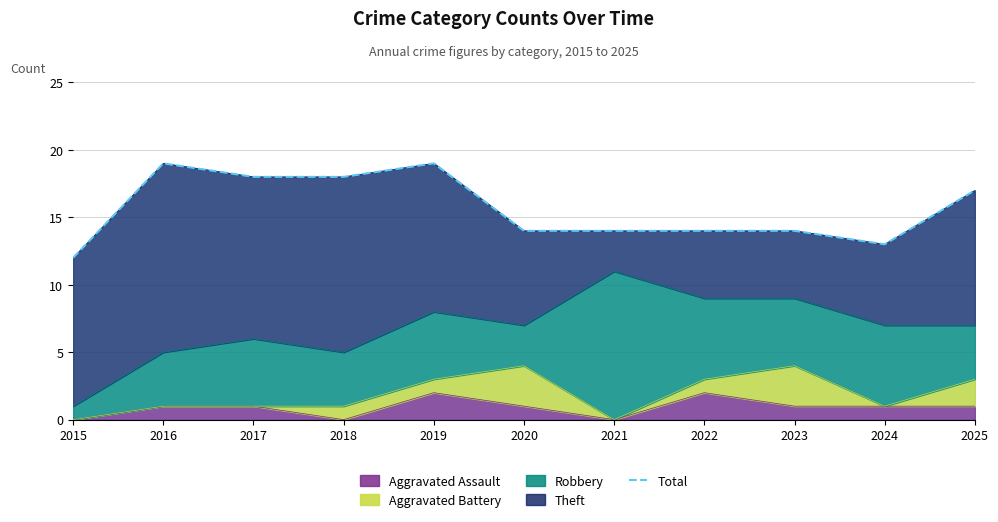

Reading left to right, transcribe all the data shown in this chart.

12	19	18	18	19	14	14	14	14	13	17